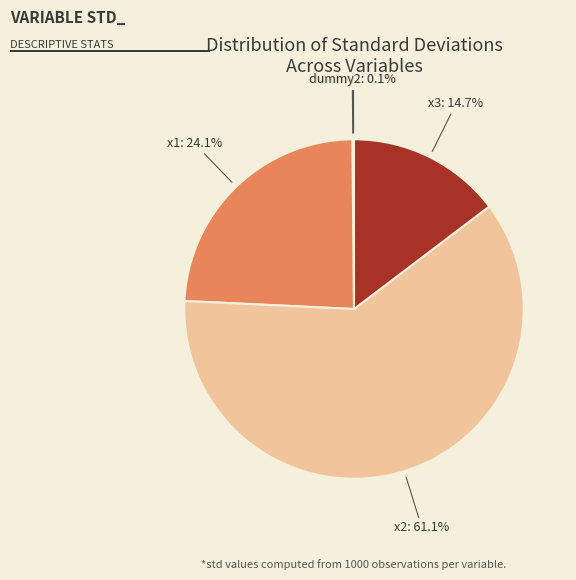

What percentage is NOT represented by x3: 14.7%?

85.3%